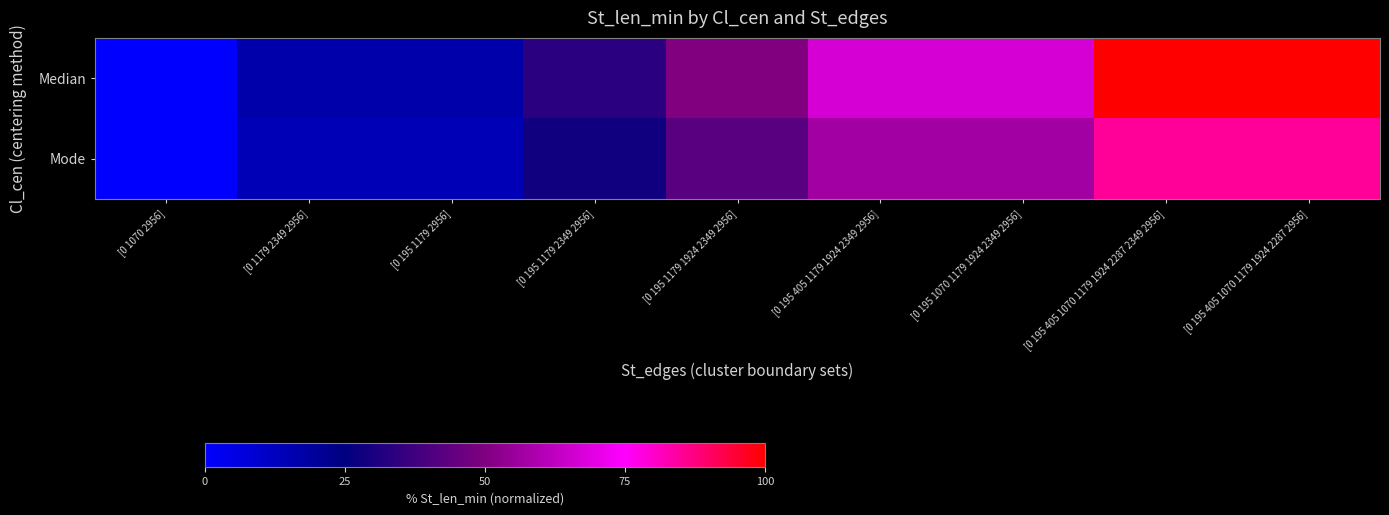

How many data points does each series have?

9